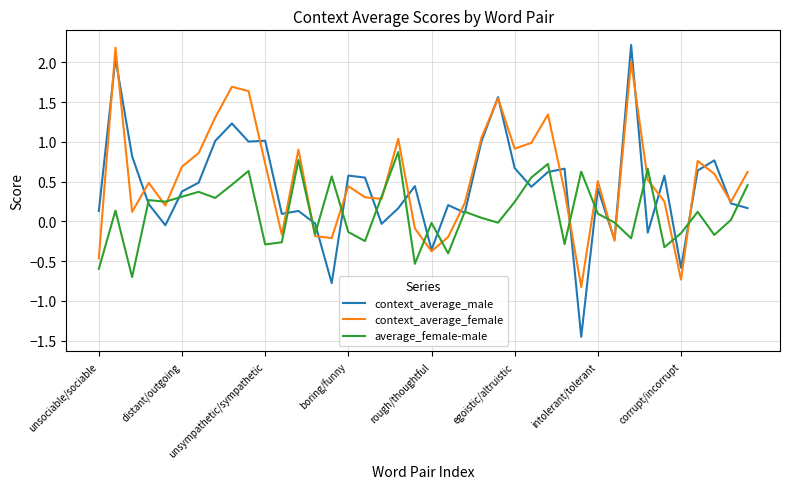

What is the maximum value shown in the chart?

2.2